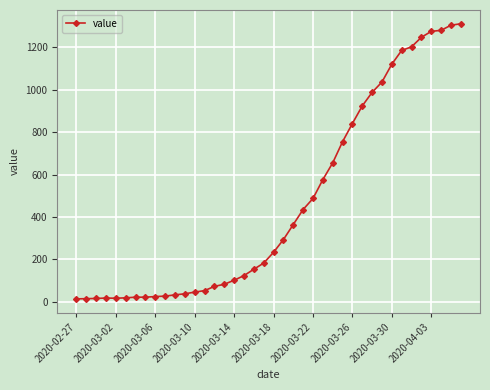

What is the average value?

465